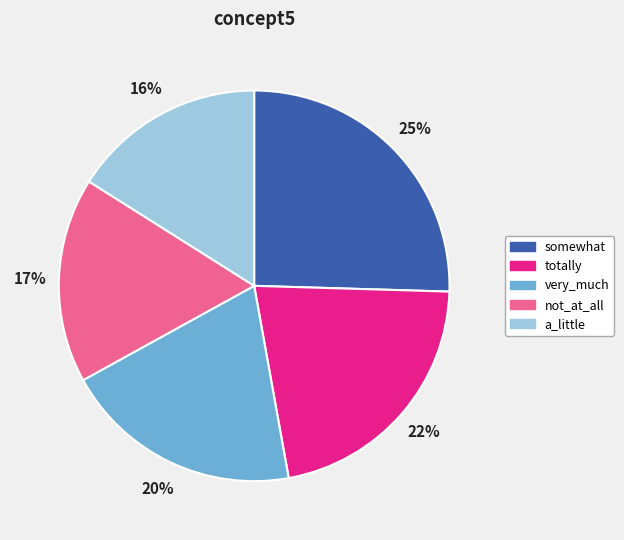

Is the sum of very_much and totally greater than half?

No